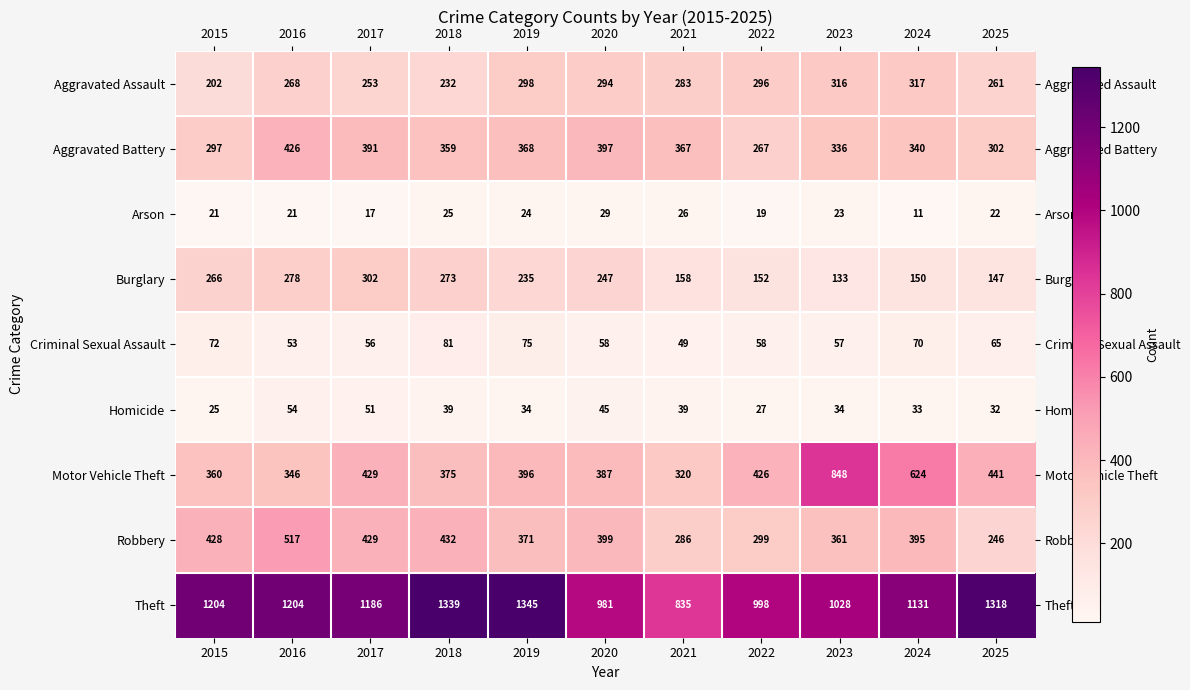

What is the sum of all Burglary values?

2341